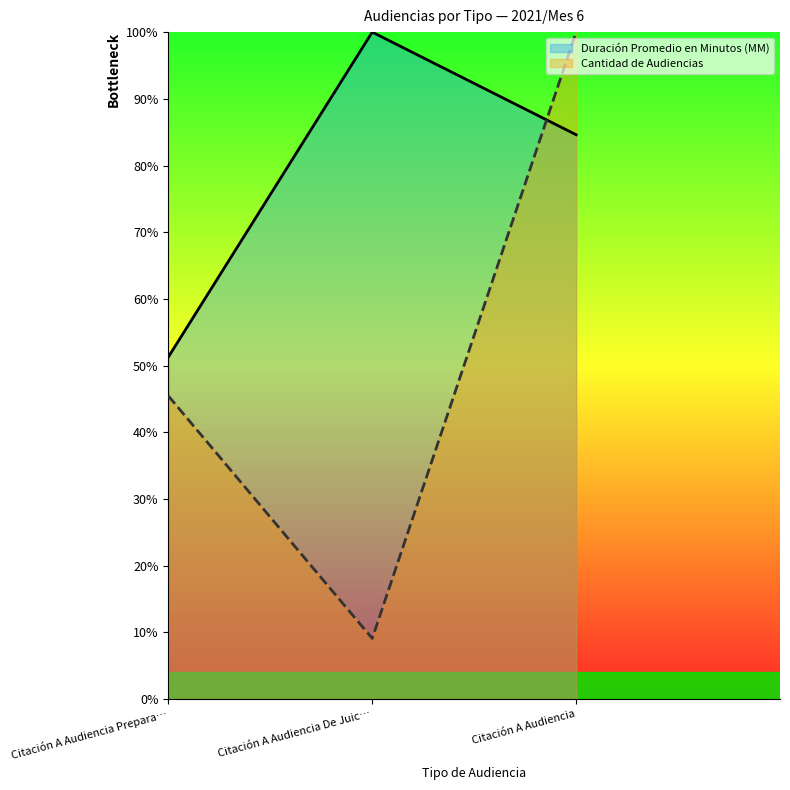

Reading left to right, list all the values displayed in this chart.

Duración Promedio en Minutos (MM): Citación A Audiencia Prepara…=51.3	Citación A Audiencia De Juic…=100.0	Citación A Audiencia=84.6
Cantidad de Audiencias: Citación A Audiencia Prepara…=45.5	Citación A Audiencia De Juic…=9.1	Citación A Audiencia=100.0